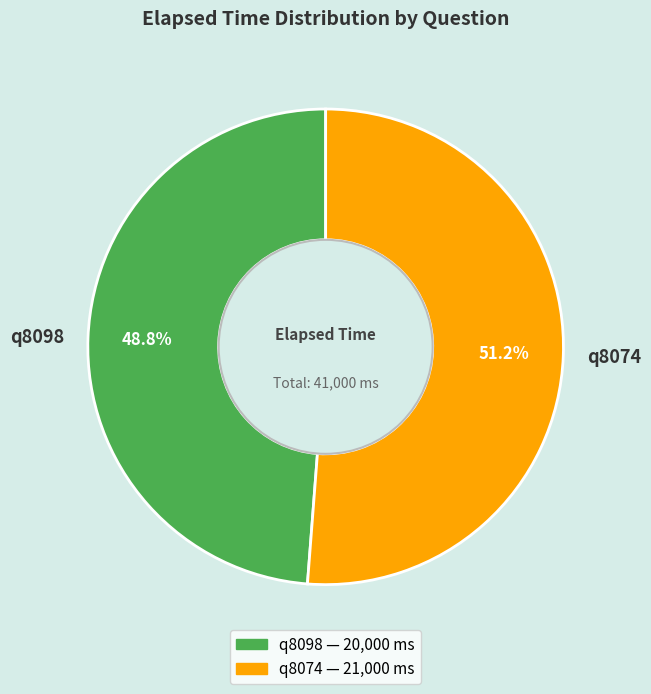

How many slices are in this pie chart?

2